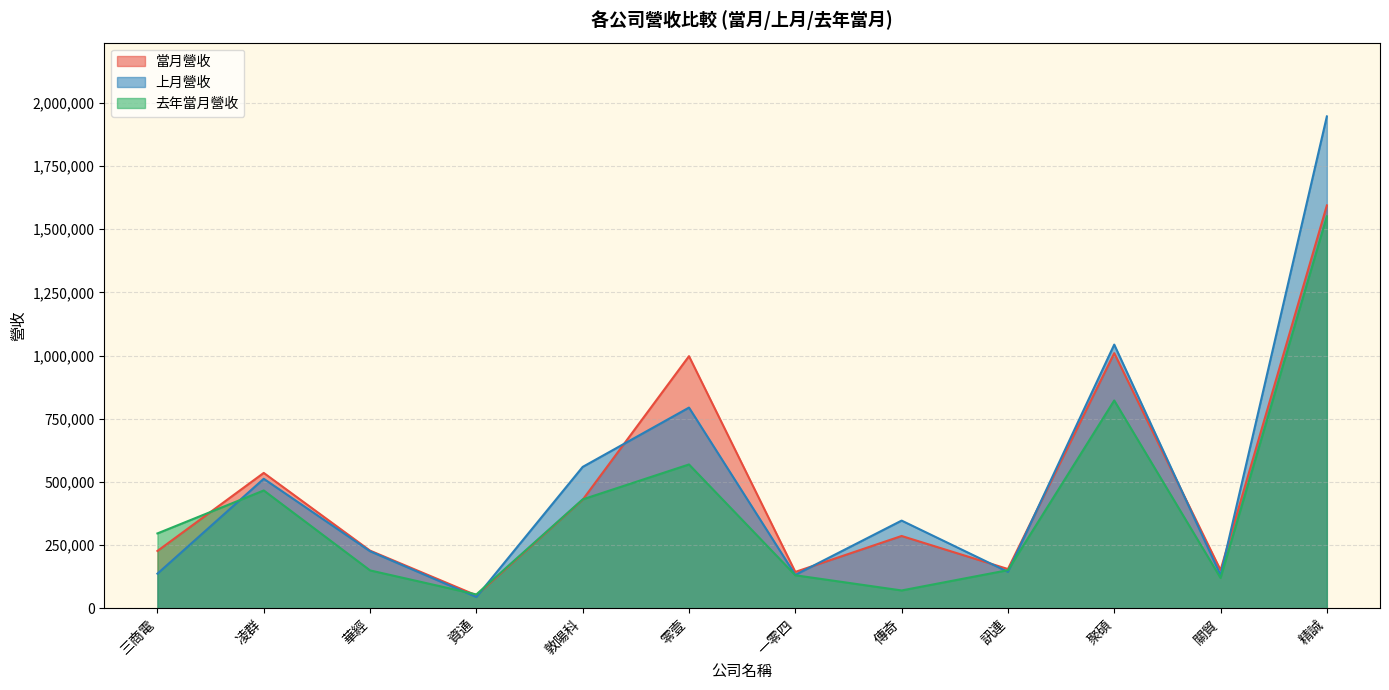

Count the number of data series in this chart.

3